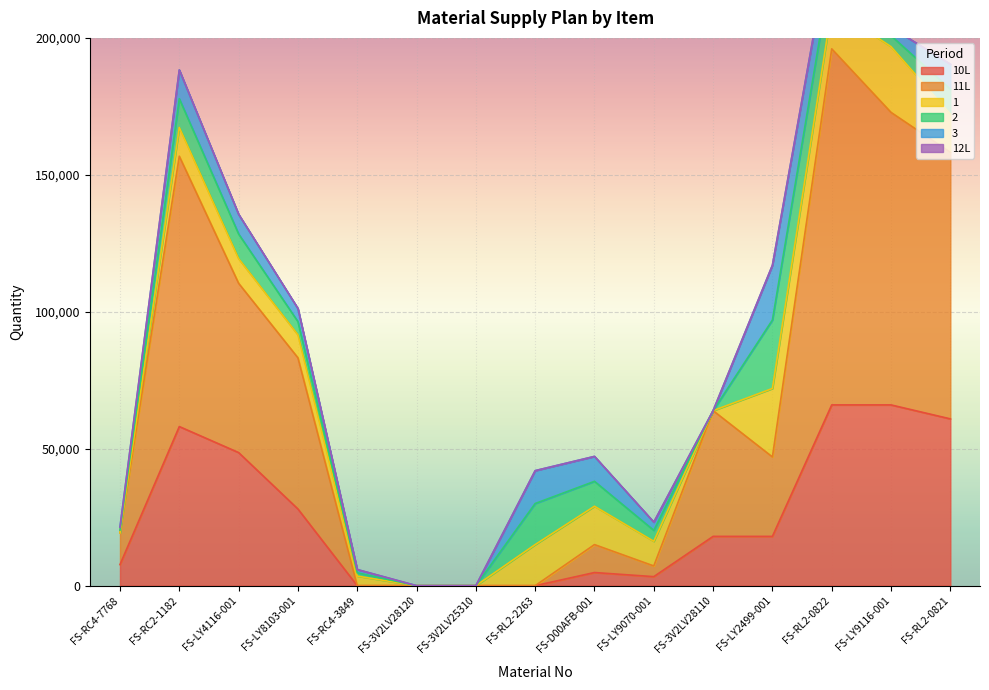

Is the value of FS-RC2-1182 at FS-RL2-0822 greater than the value of FS-RC4-7768 at FS-D00AFB-001?

No